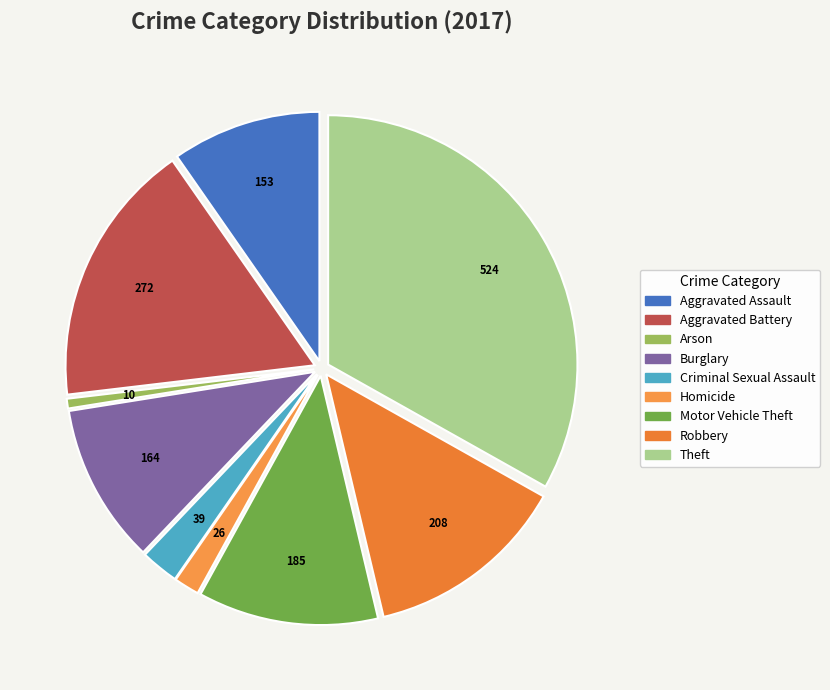

True or false: Robbery accounts for 1% of the total.

False